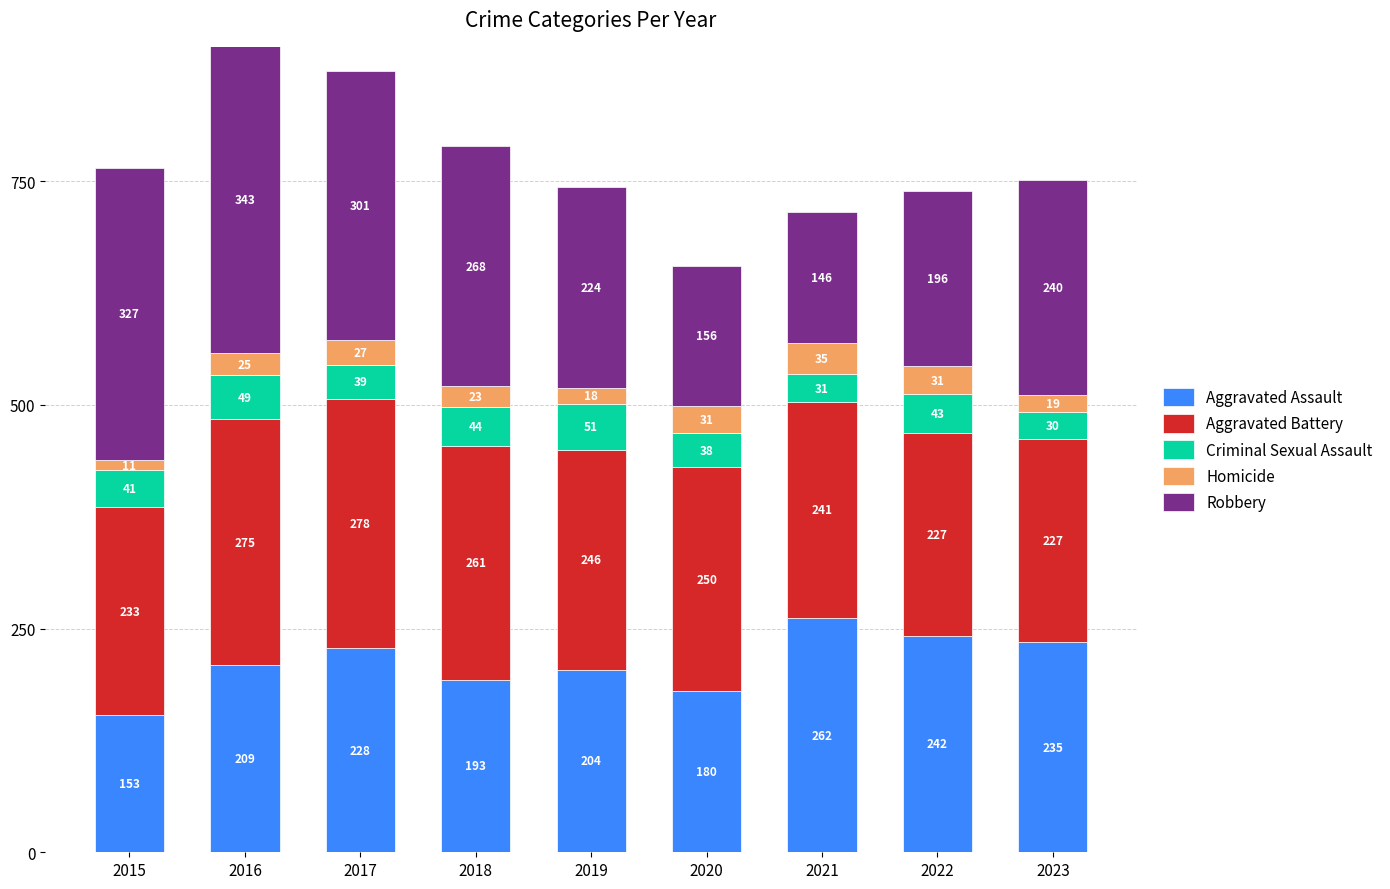

What is the total value across all series at 2017?

873